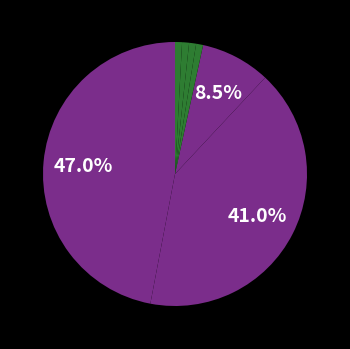

How many slices are in this pie chart?

7